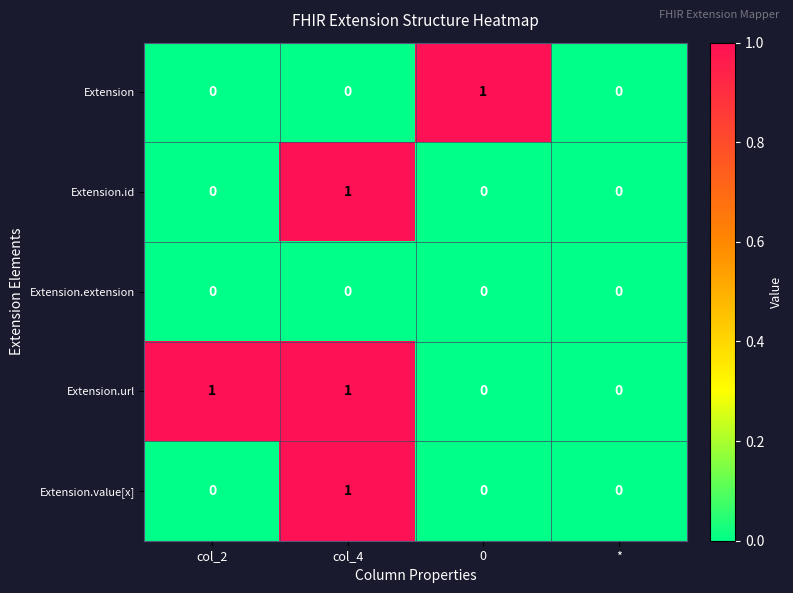

How many Extension values are between 0 and 1?

4